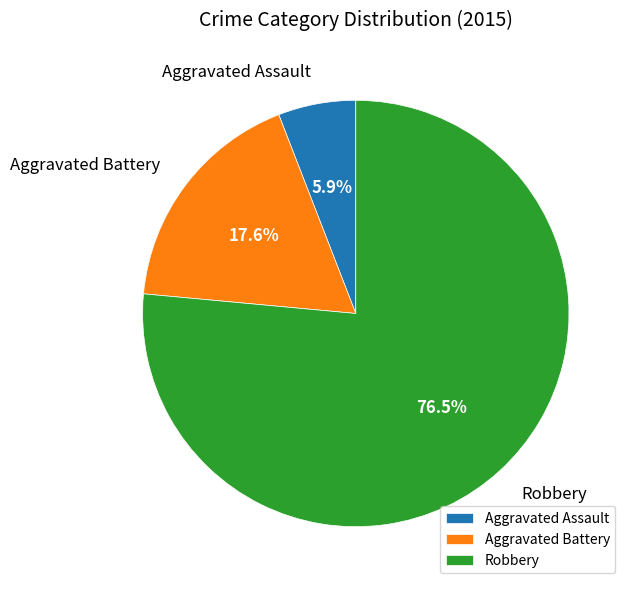

Between Robbery and Aggravated Battery, which is larger?

Robbery